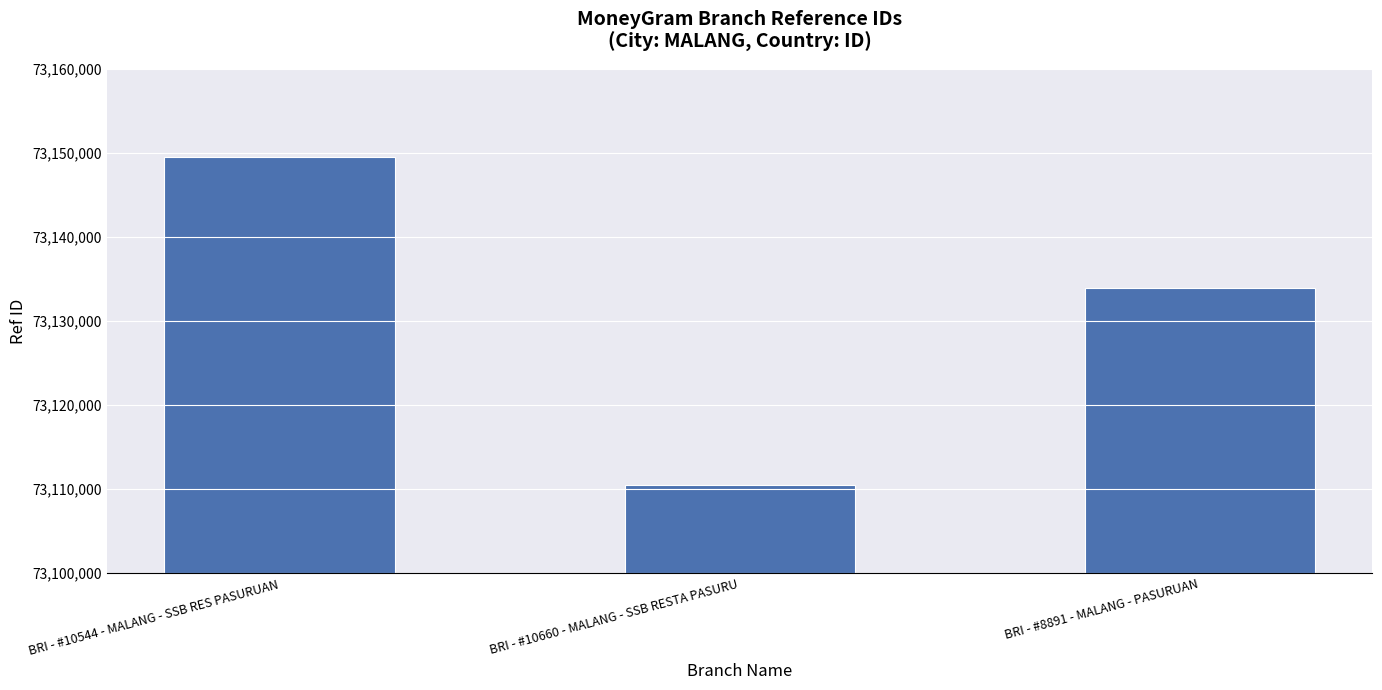

Count the number of data series in this chart.

1